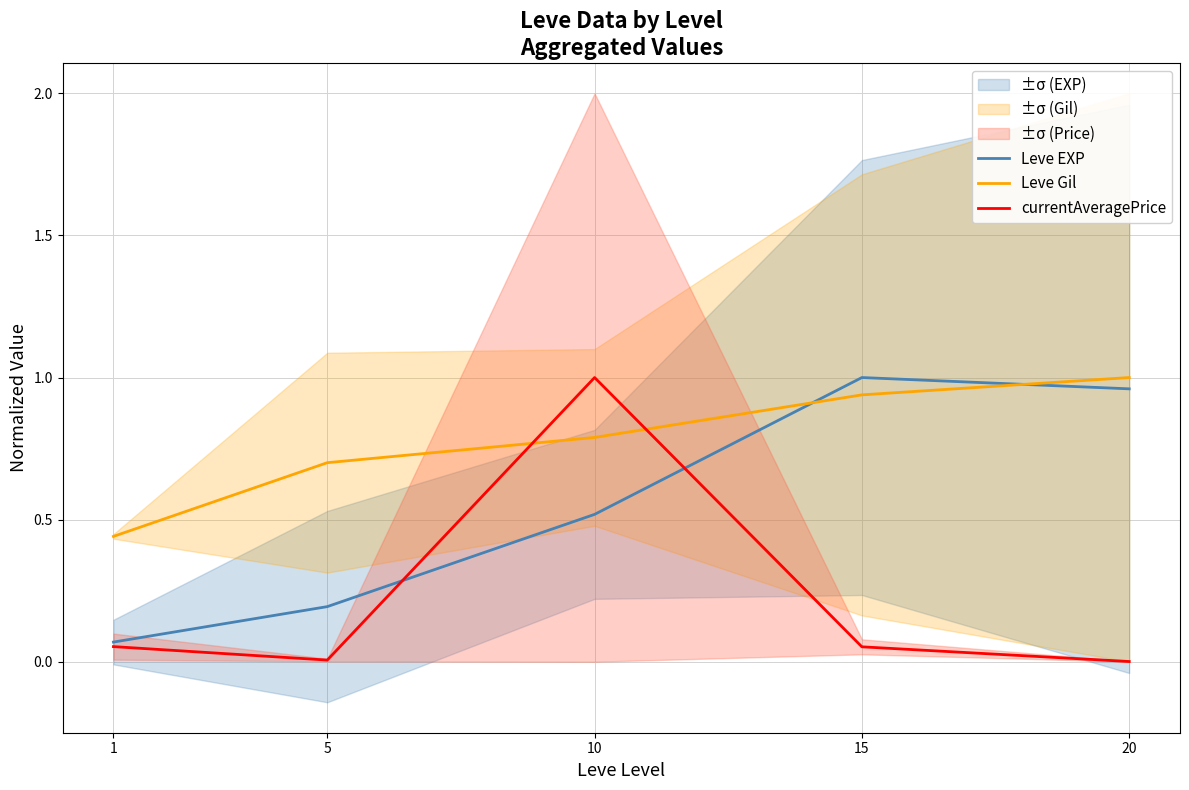

Reading left to right, list all the values displayed in this chart.

Leve EXP: 1=0.1	5=0.2	10=0.5	15=1.0	20=1.0
Leve Gil: 1=0.4	5=0.7	10=0.8	15=0.9	20=1.0
currentAveragePrice: 1=0.1	5=0.0	10=1.0	15=0.1	20=0.0